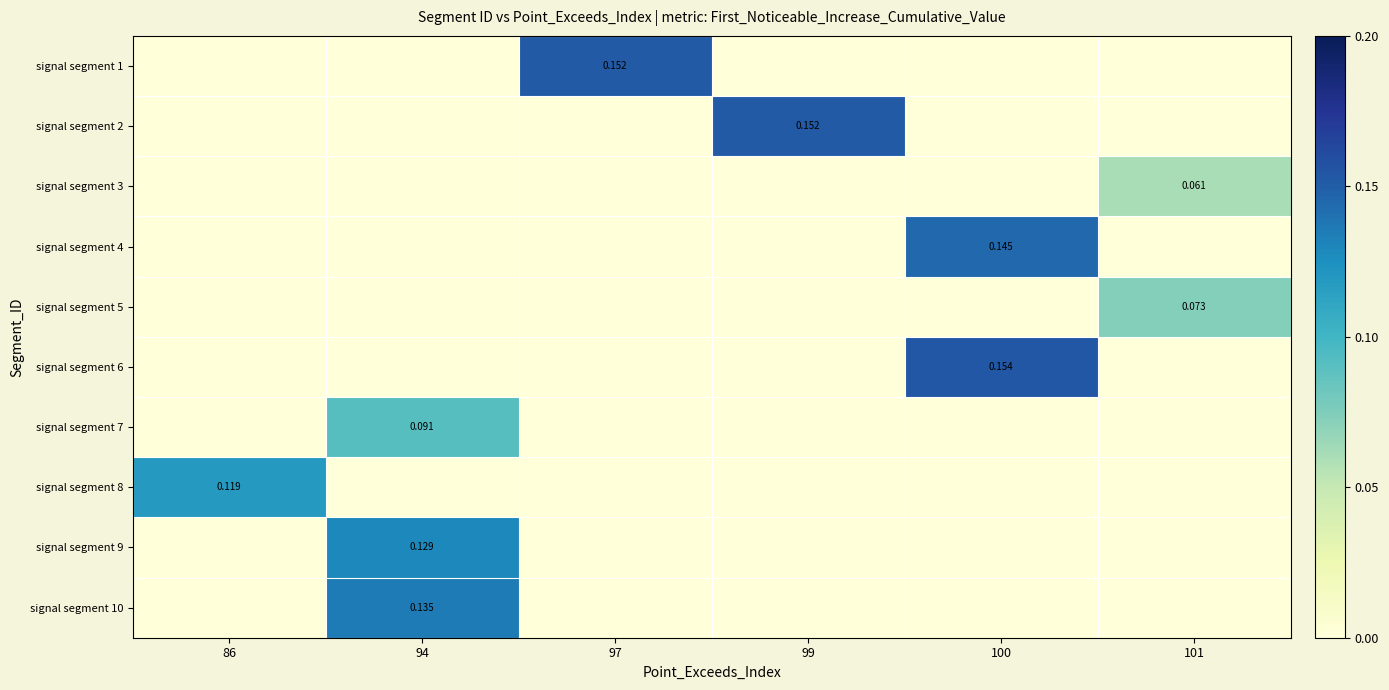

Which category has the highest value in the signal segment 7 series?

94